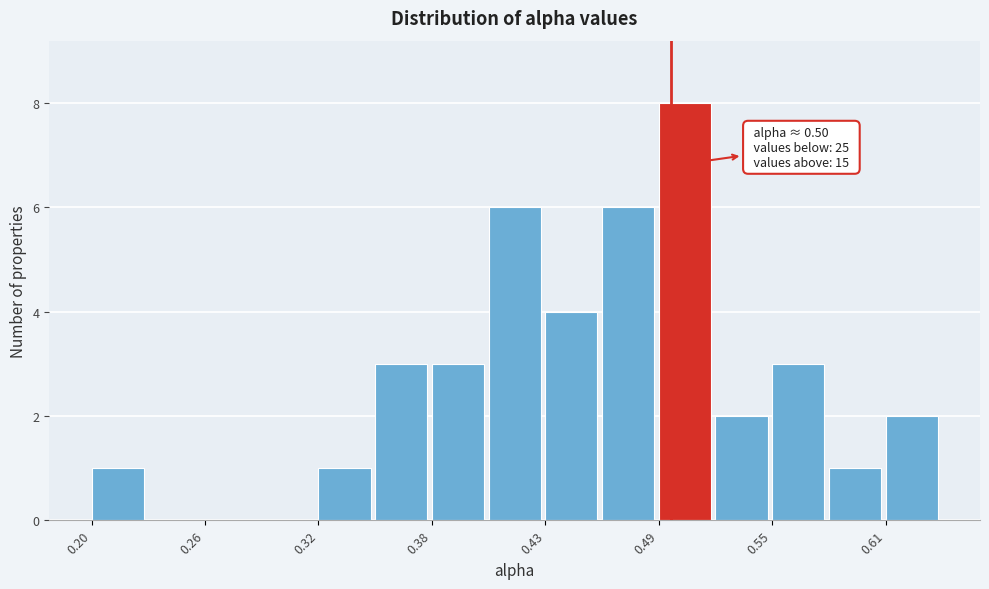

Around what value on the x-axis is the tallest bar? Give the approximate position of its centre, as read against the axis.

0.51